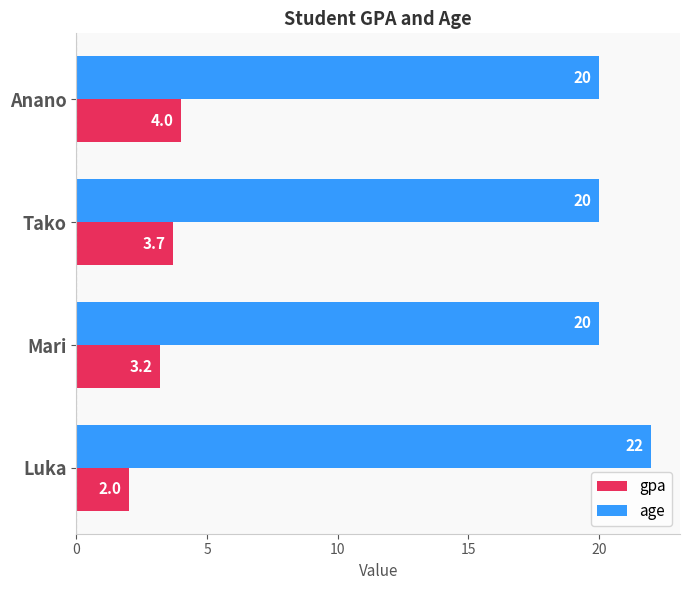

List the labels in order of gpa value, smallest first.

Luka, Mari, Tako, Anano